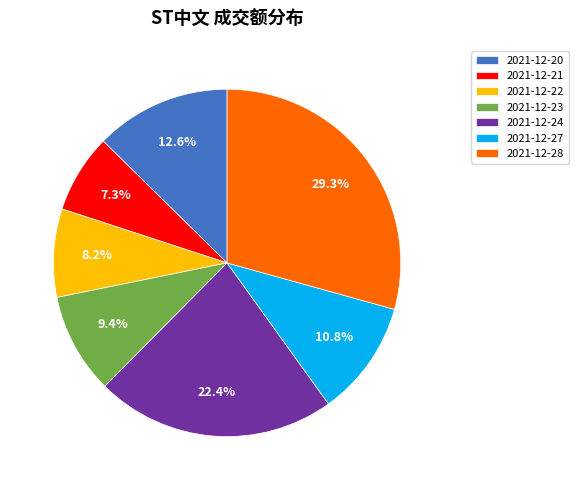

To the nearest percent, what portion does 2021-12-27 represent?

11%